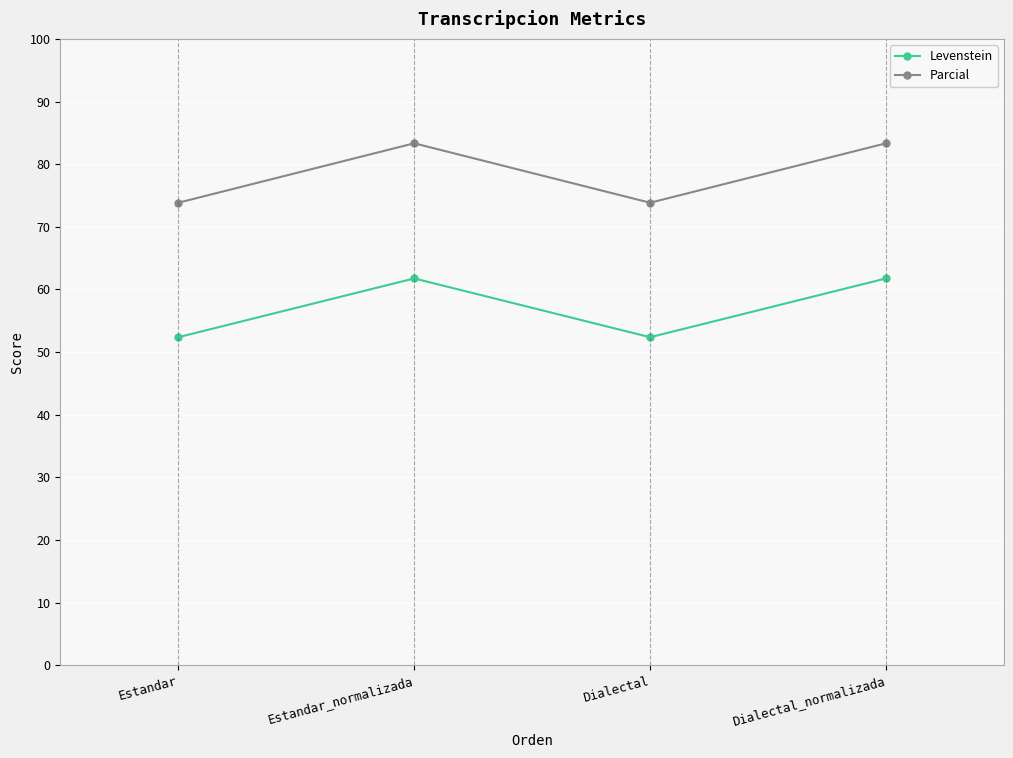

How many interior local peaks does the Levenstein series have?

1